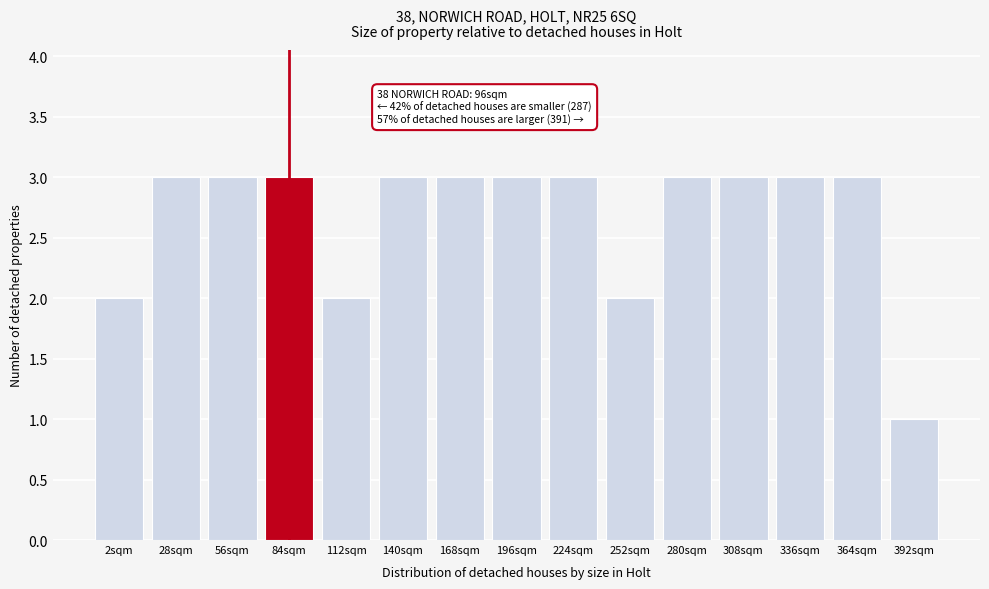

Reading left to right, what are all the values shown in this chart?

2sqm=2	28sqm=3	56sqm=3	84sqm=3	112sqm=2	140sqm=3	168sqm=3	196sqm=3	224sqm=3	252sqm=2	280sqm=3	308sqm=3	336sqm=3	364sqm=3	392sqm=1